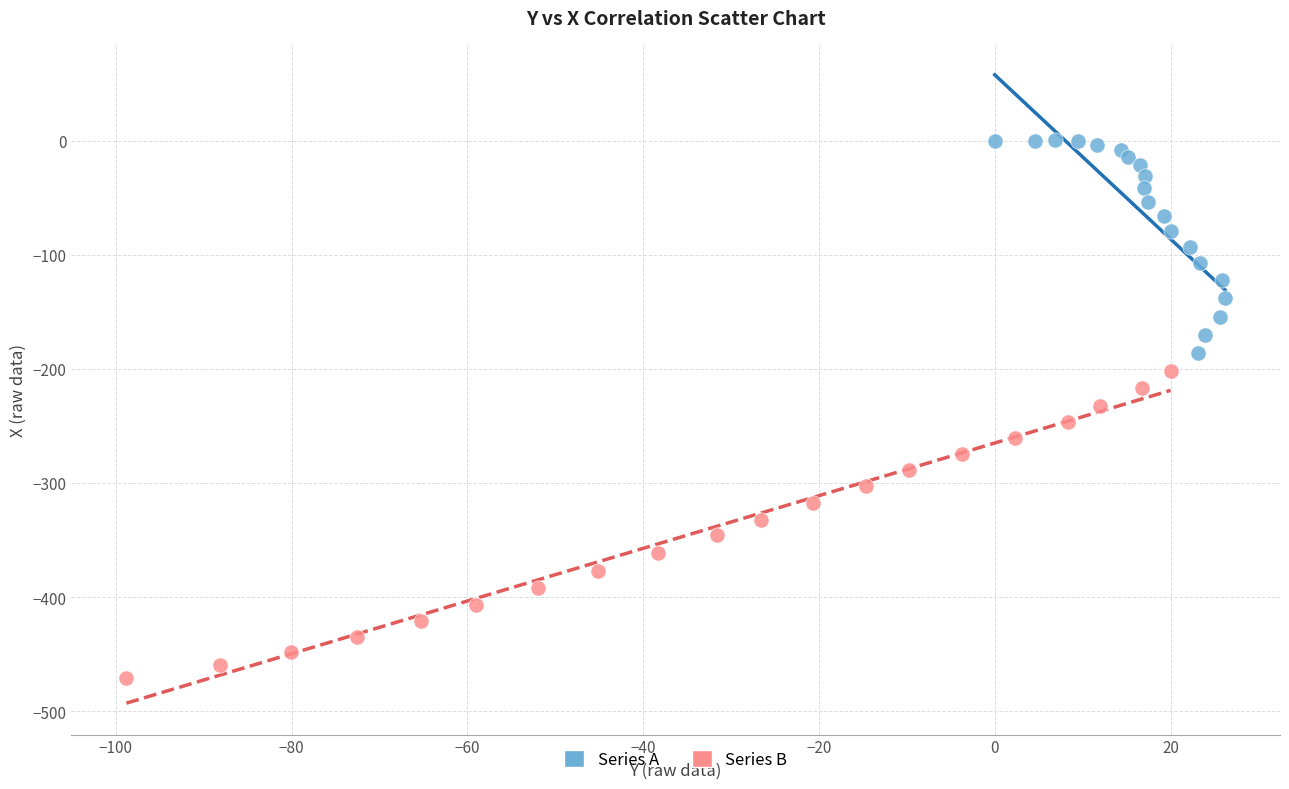

Which series has the widest spread of Y values?

Series B